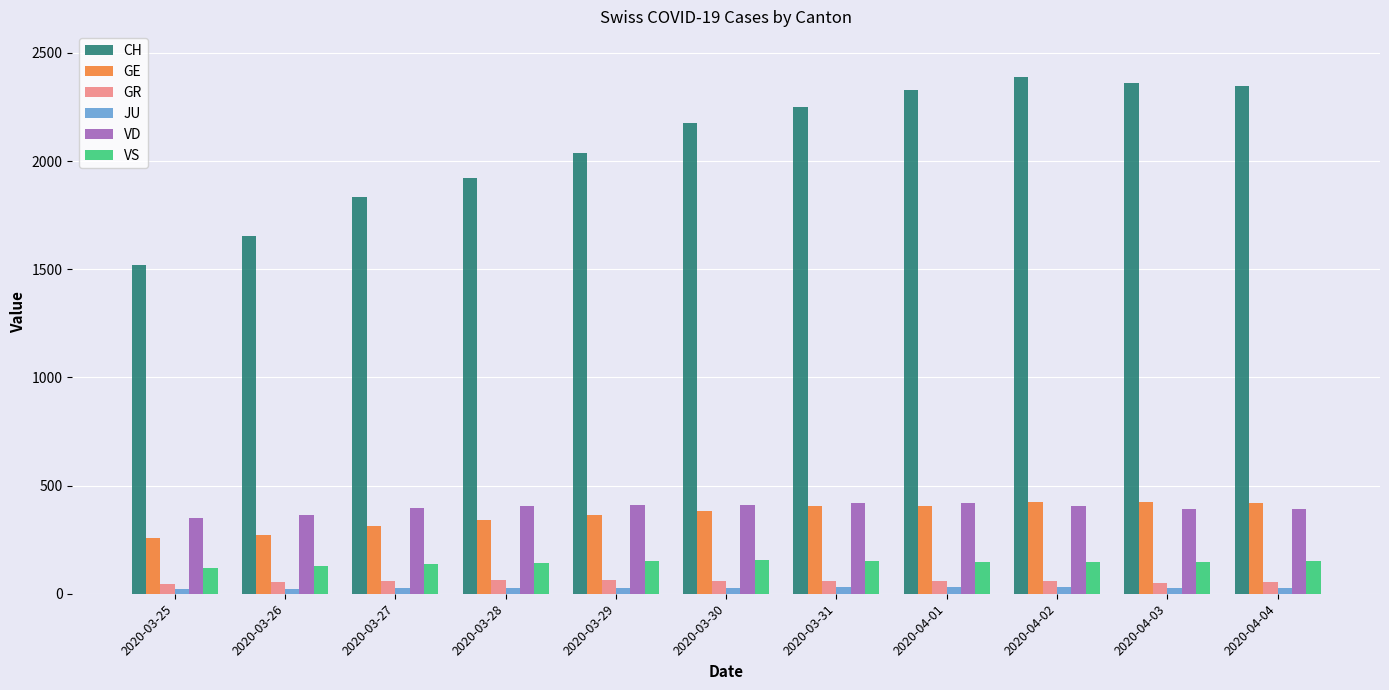

What is the smallest value displayed?

22